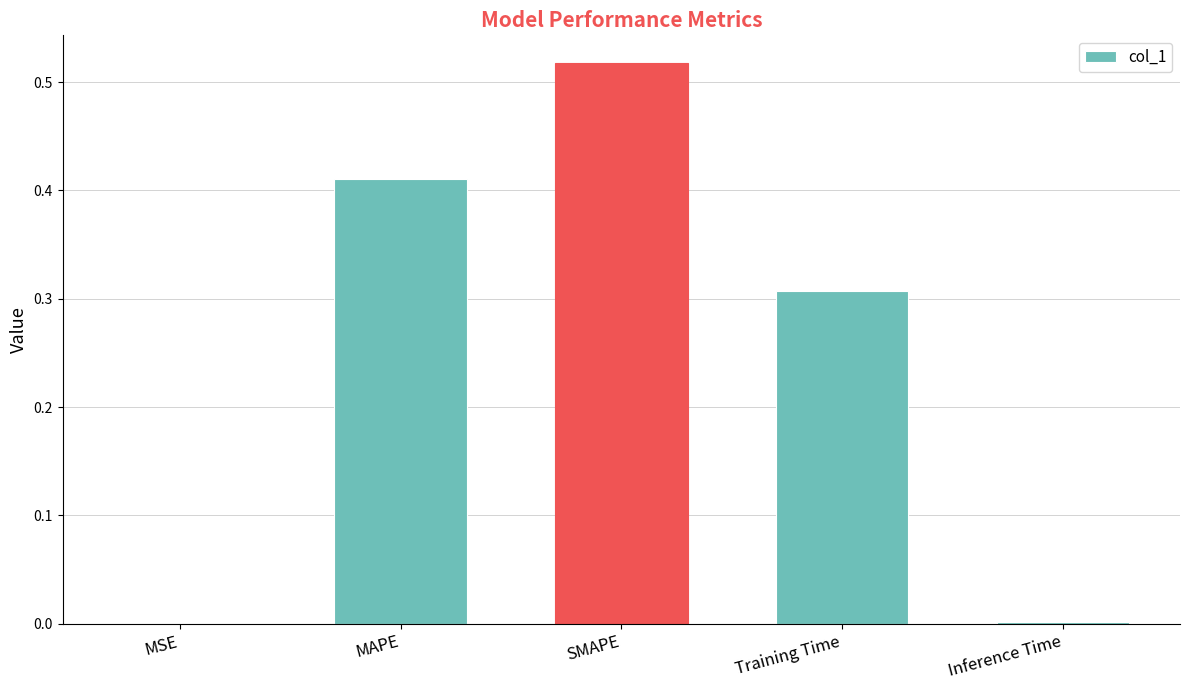

Which label corresponds to the largest value in the chart?

SMAPE